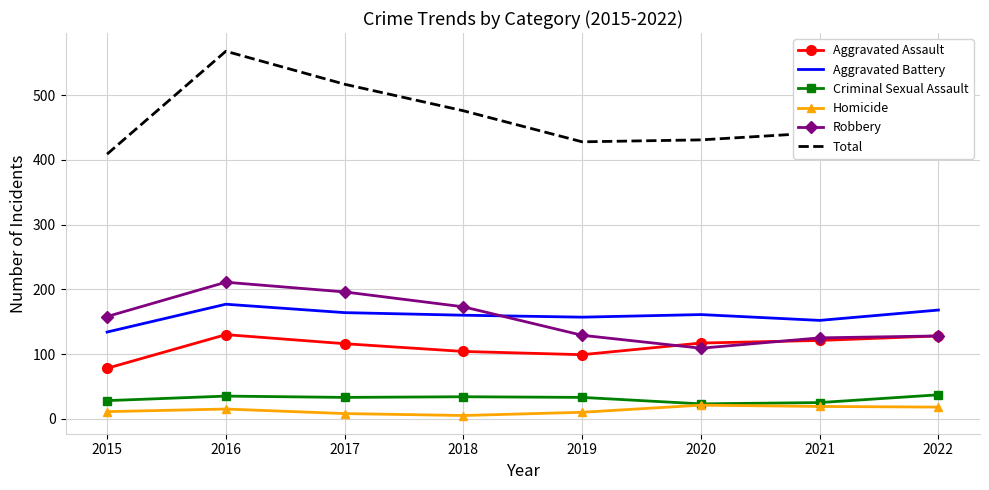

At which category is the sum across all series the highest?

2016